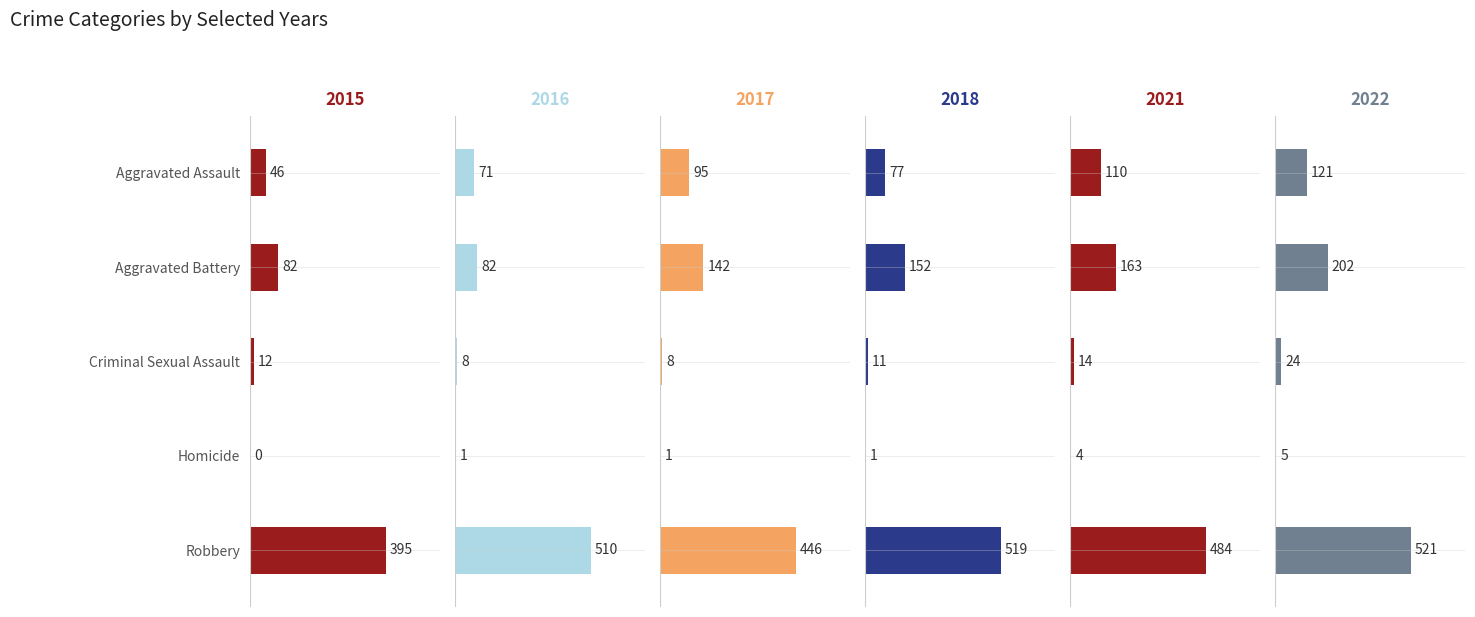

At which category is the sum across all series the highest?

Robbery